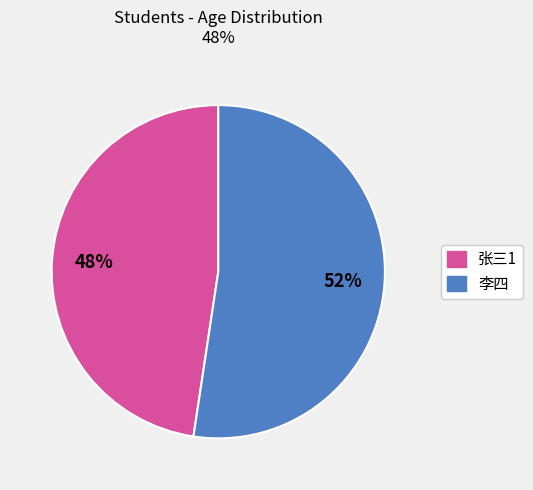

How many slices are in this pie chart?

2